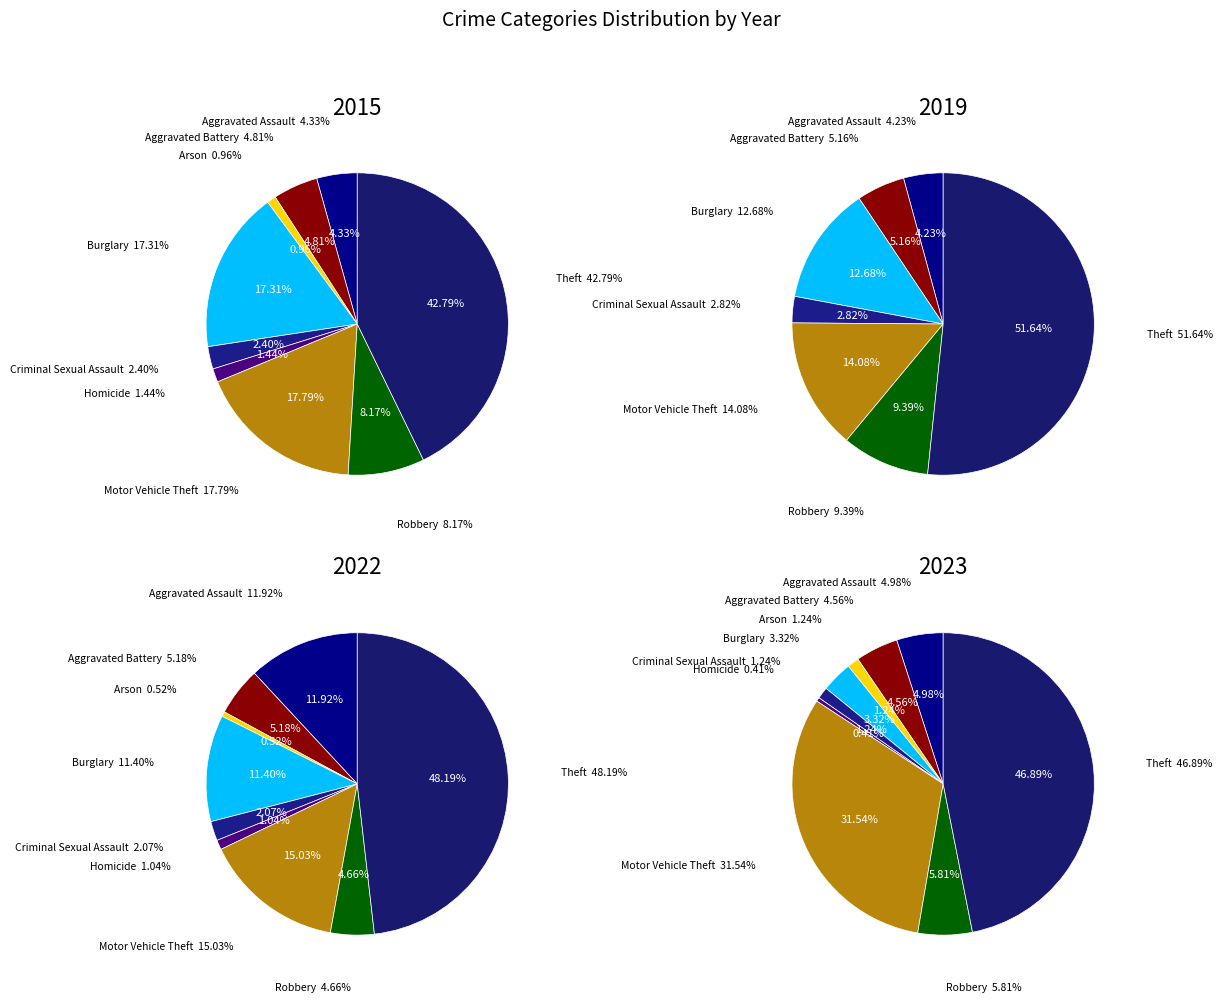

Count the number of slices in the pie.

9